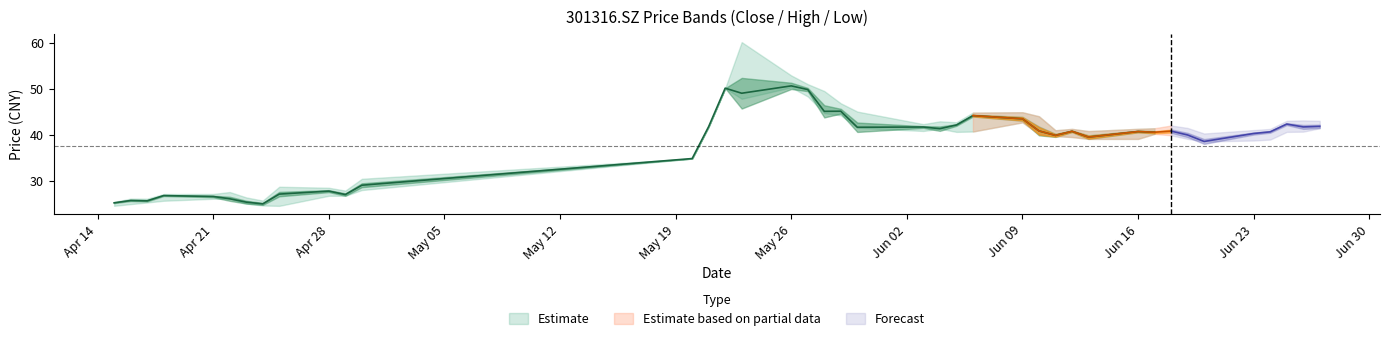

True or false: low and close cross at least once.

False